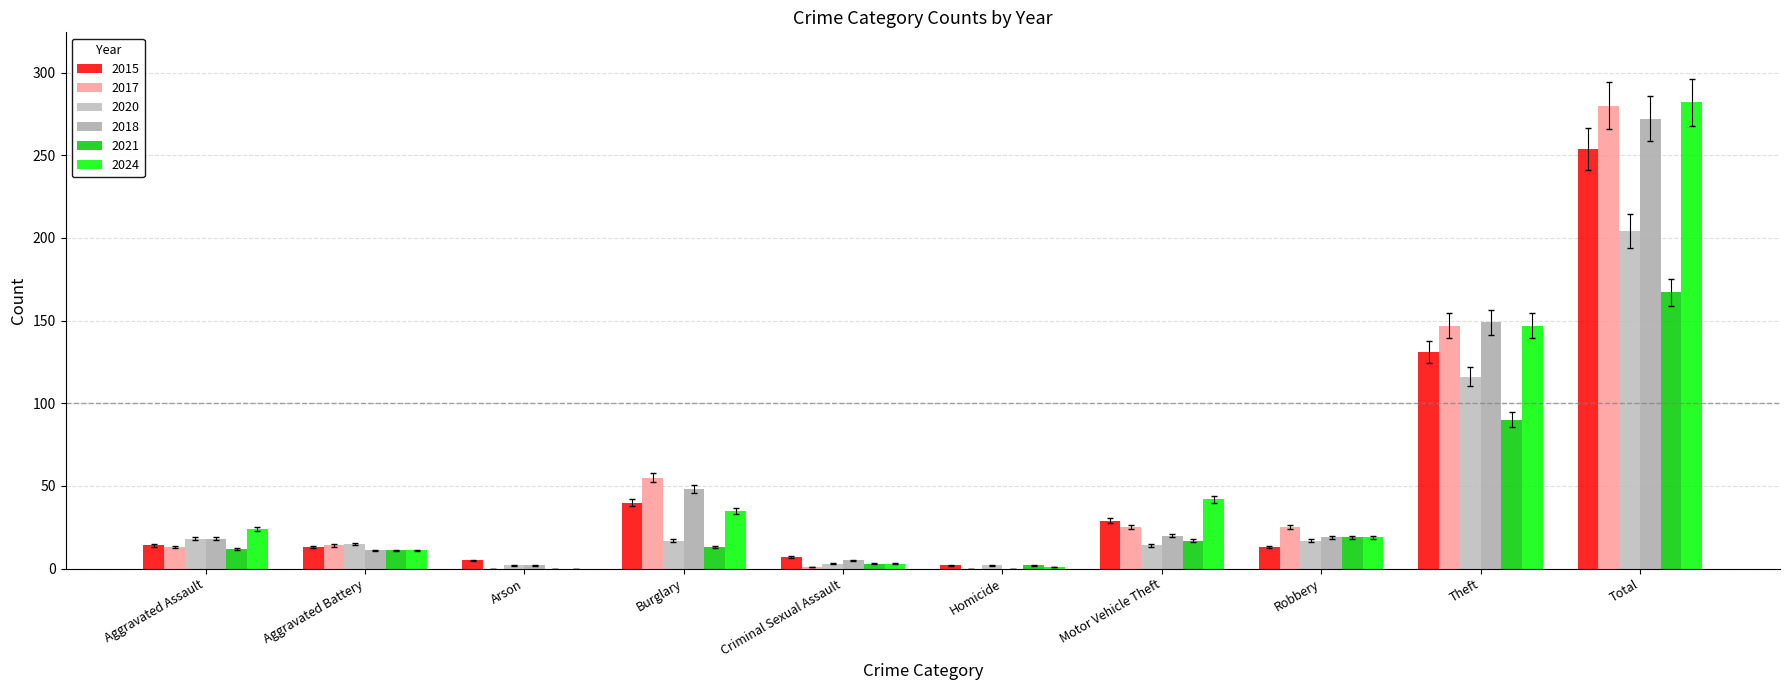

What is the sum of the 2015 values at Aggravated Battery and Arson?

18